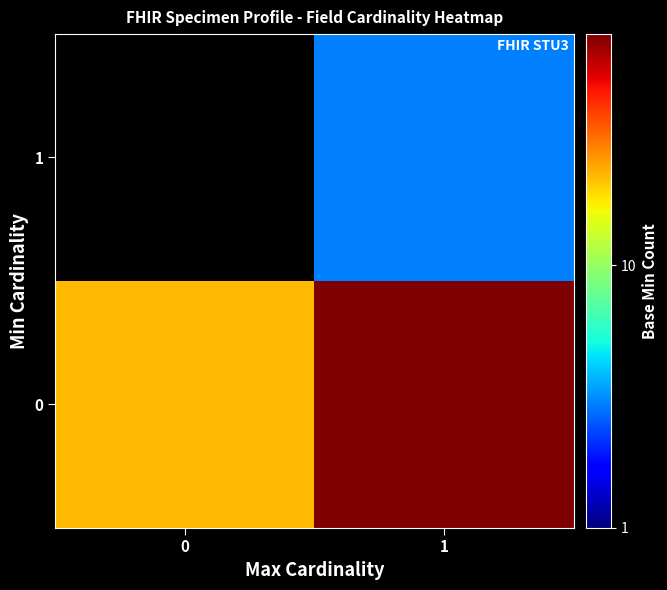

The value of row_0 at 1 is 76.0. True or false?

True